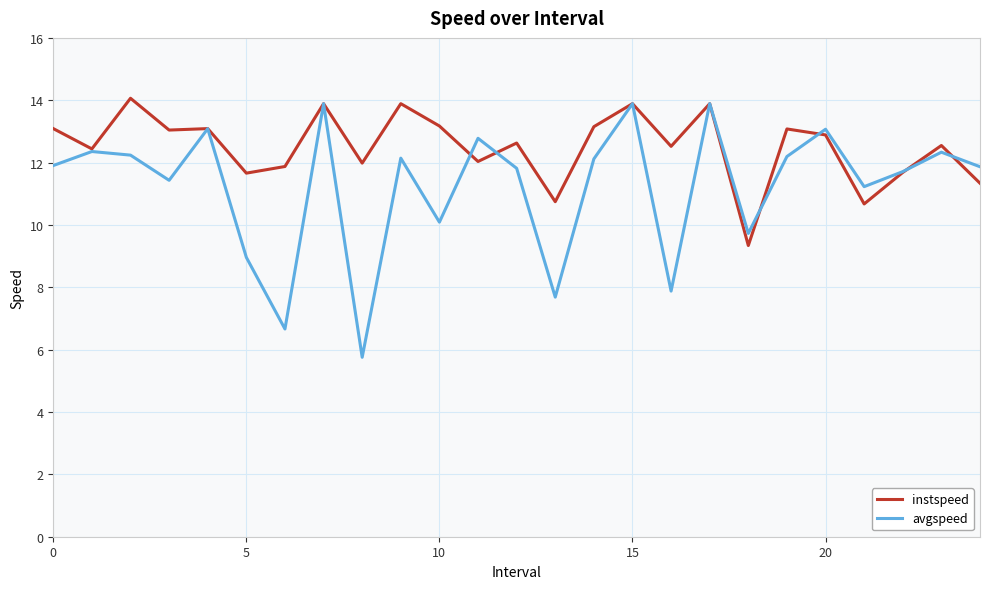

What is the minimum value shown in the chart?

5.8